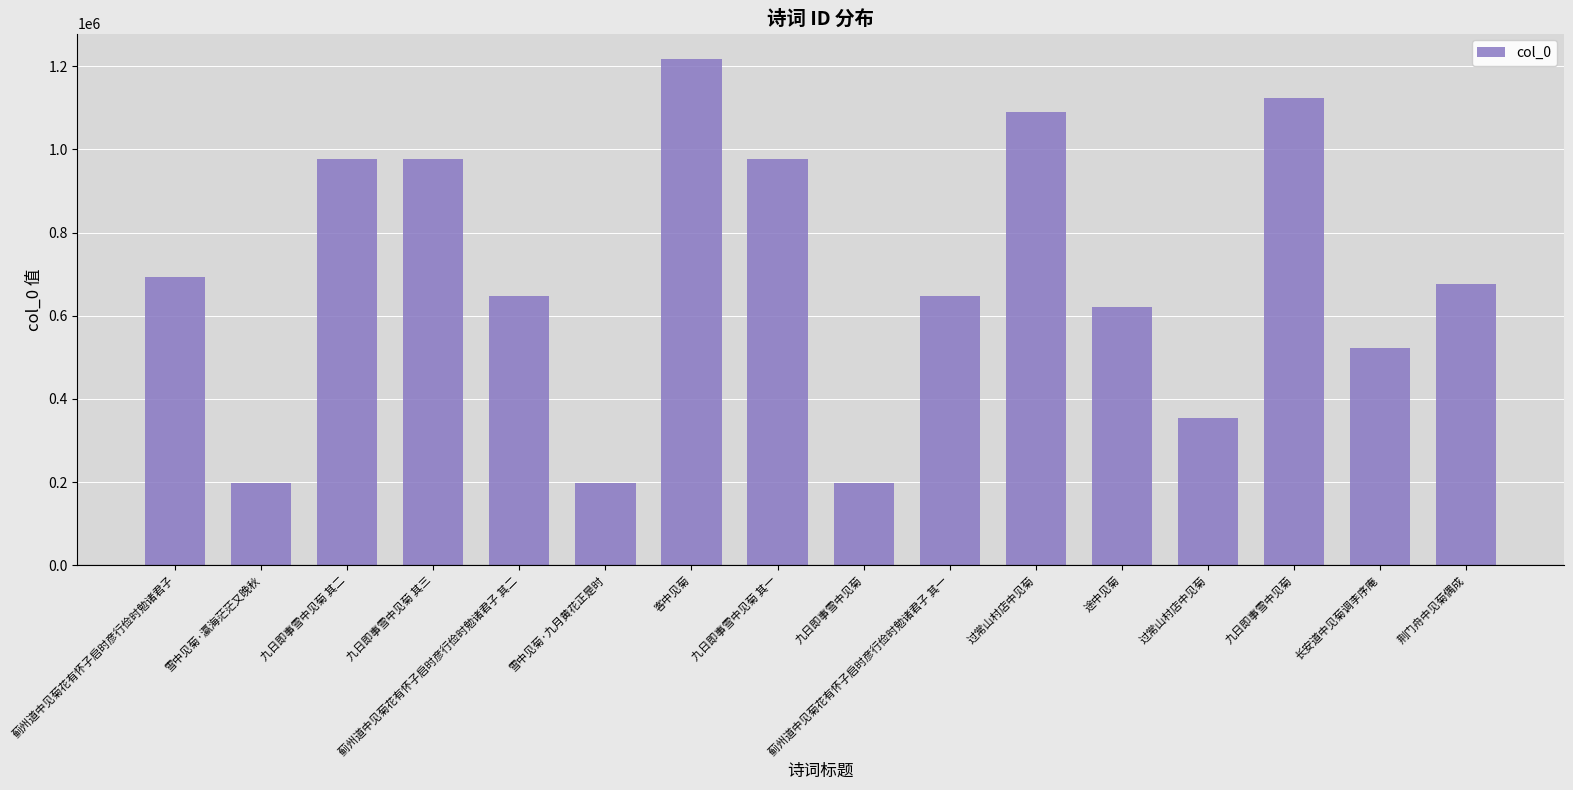

Approximately how many times larger is the value at 九日即事雪中见菊 其一 compared to 蓟州道中见菊花有怀子启时彦行俭时勉诸君子?

1.4